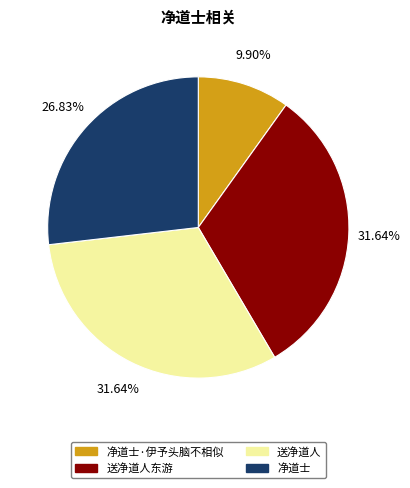

Which has a higher value, 净道士 or 送净道人东游?

送净道人东游